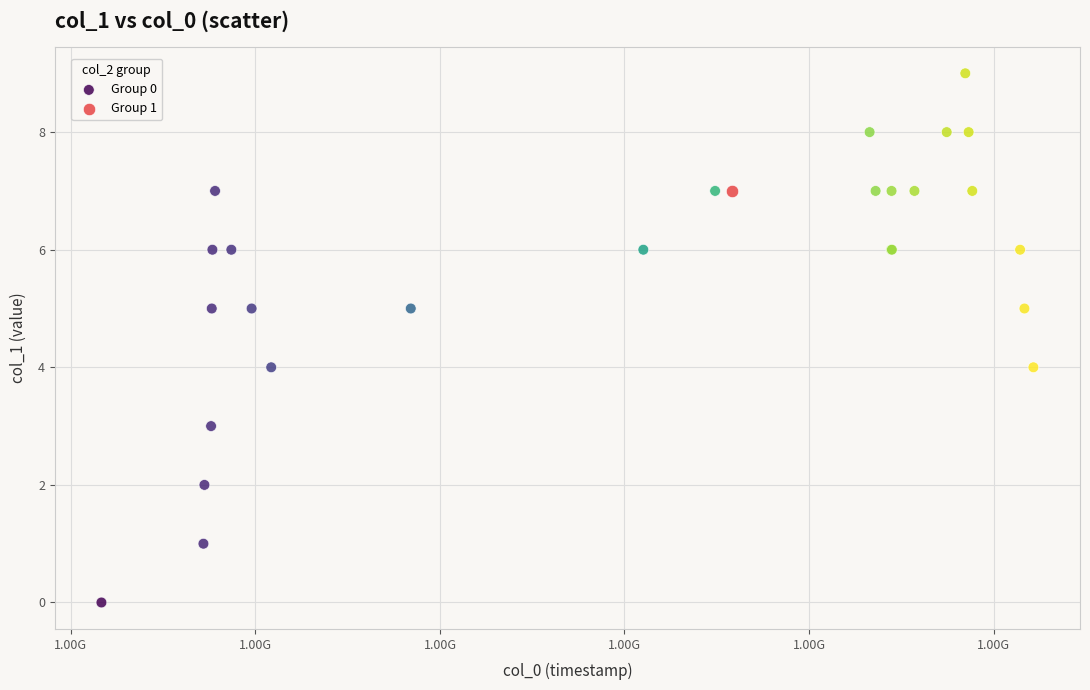

What are all the series names shown in the legend?

Group 0, Group 1